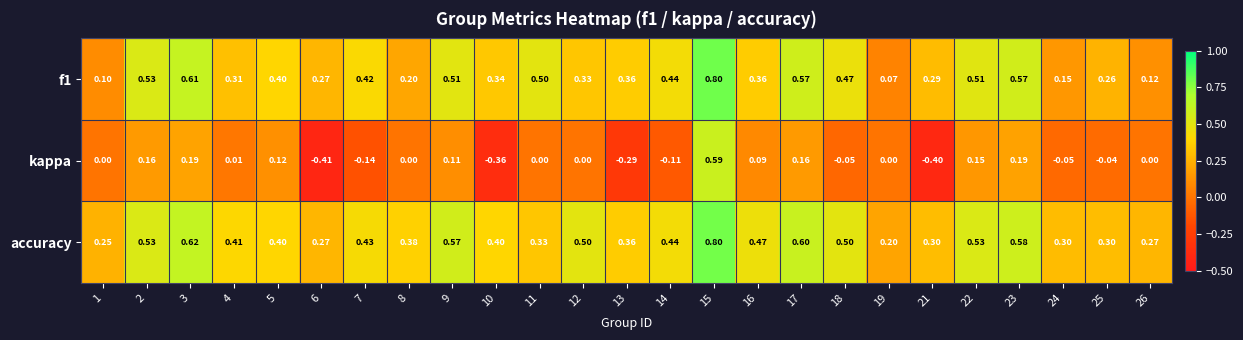

Which series has the largest total across all categories?

accuracy